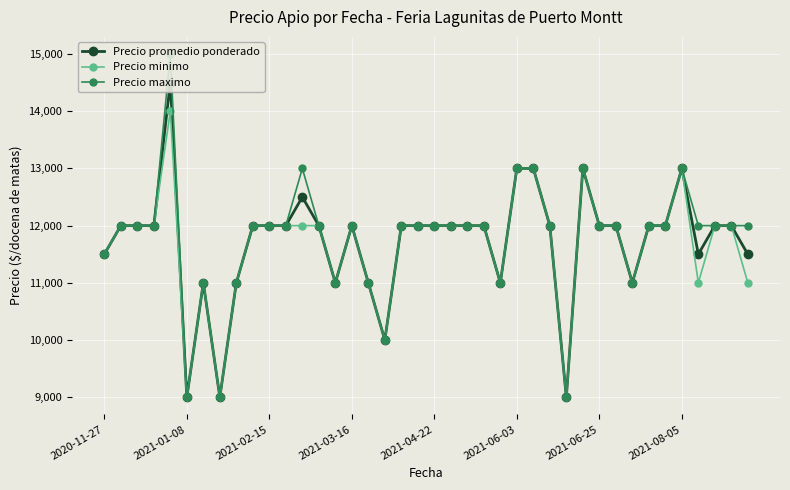

List the series in order of their overall mean, lowest first.

Precio minimo, Precio promedio ponderado, Precio maximo